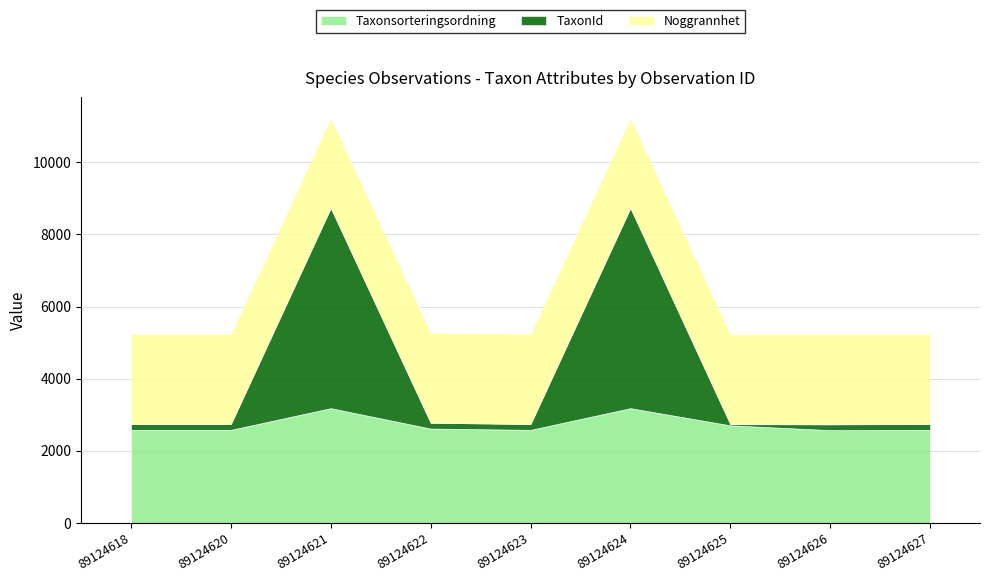

Rank the categories by Noggrannhet value from highest to lowest.

89124618, 89124620, 89124621, 89124622, 89124623, 89124624, 89124625, 89124626, 89124627